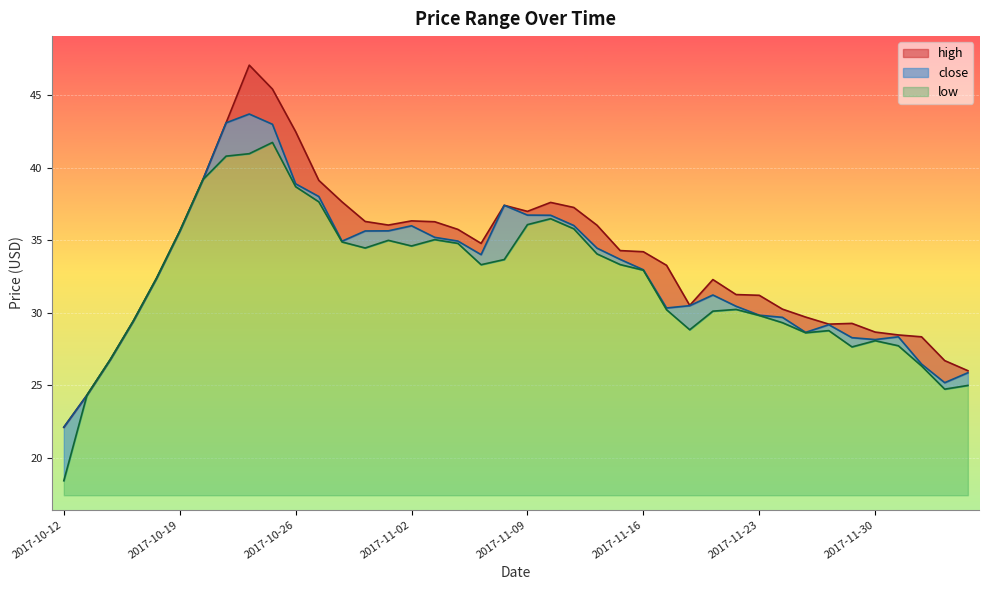

What is the maximum value for close?

43.7